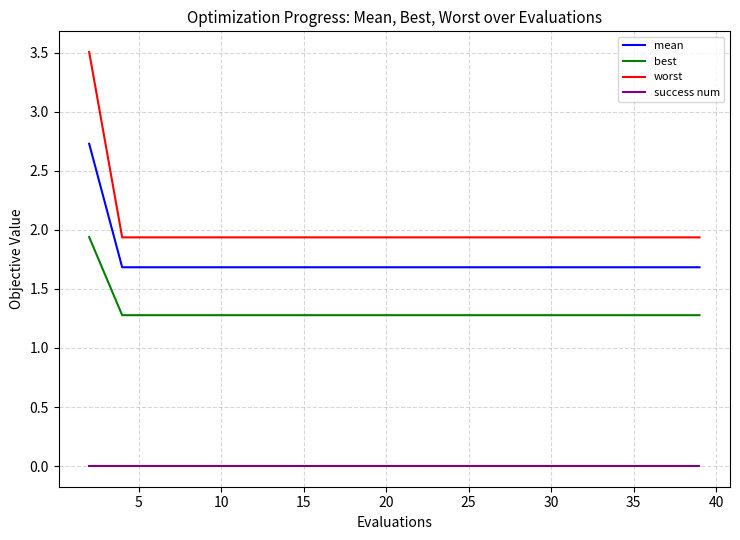

Which series has the largest total across all categories?

worst